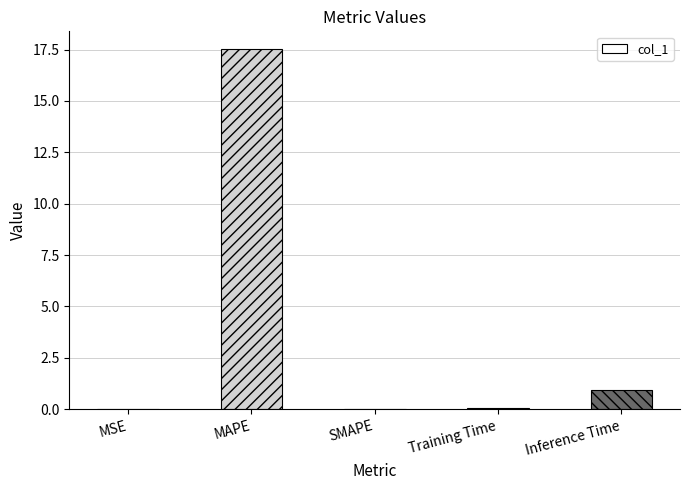

Are the bars horizontal?

No